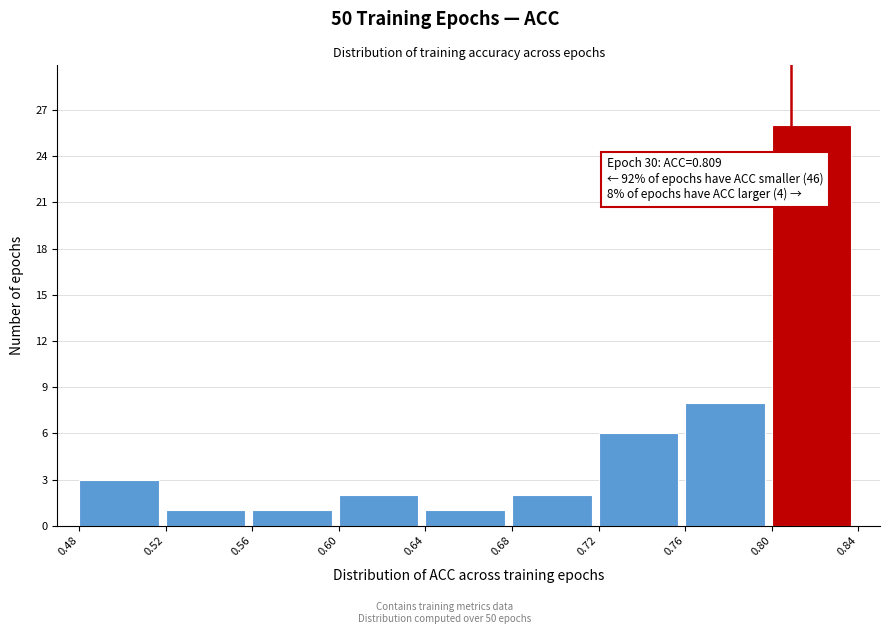

Over which range of the x-axis is the bar tallest?

0.80 to 0.84